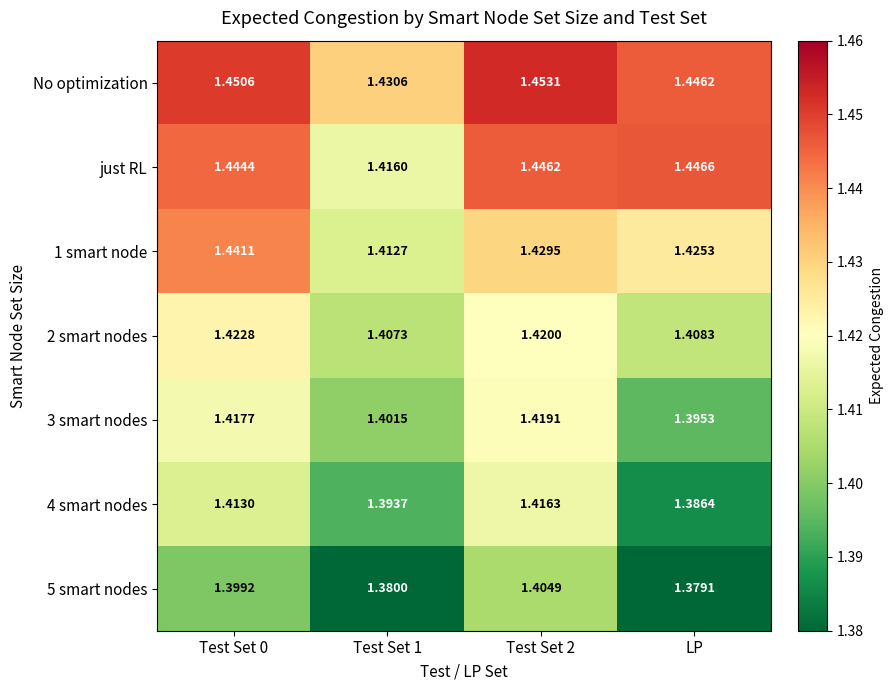

What is the total value across all series at Test Set 2?

10.0